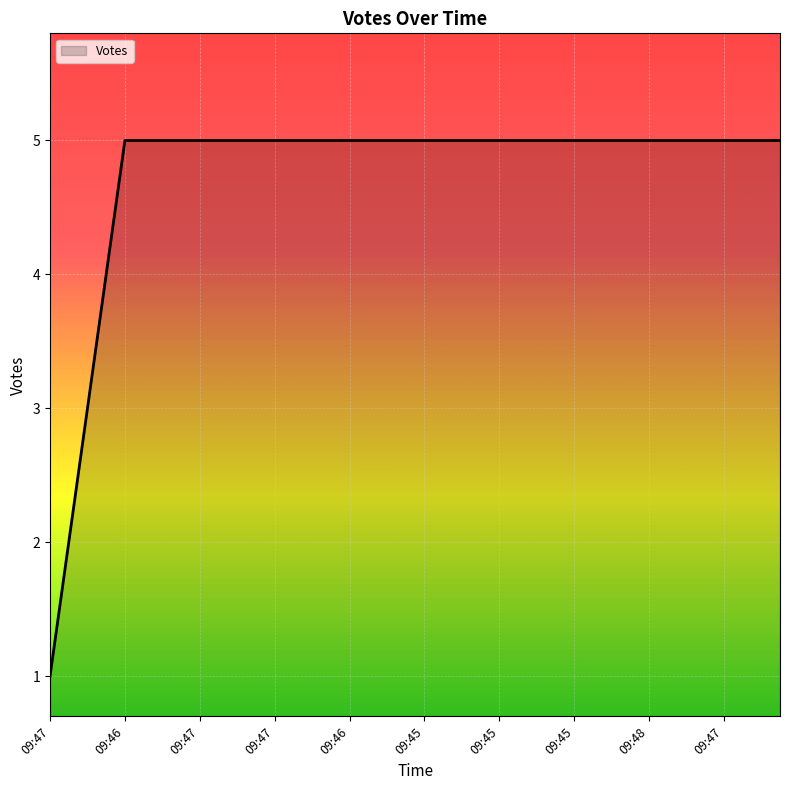

What is the maximum value shown in the chart?

5